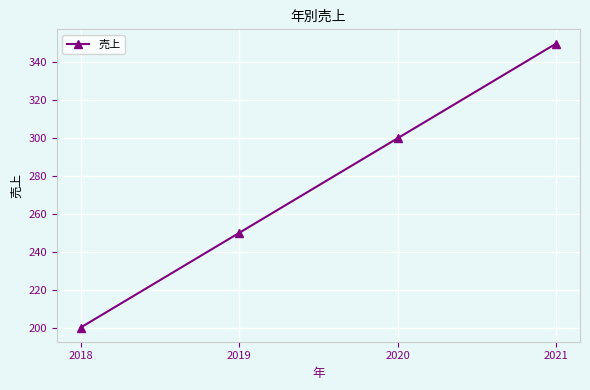

What value does the data have at 2020?

300